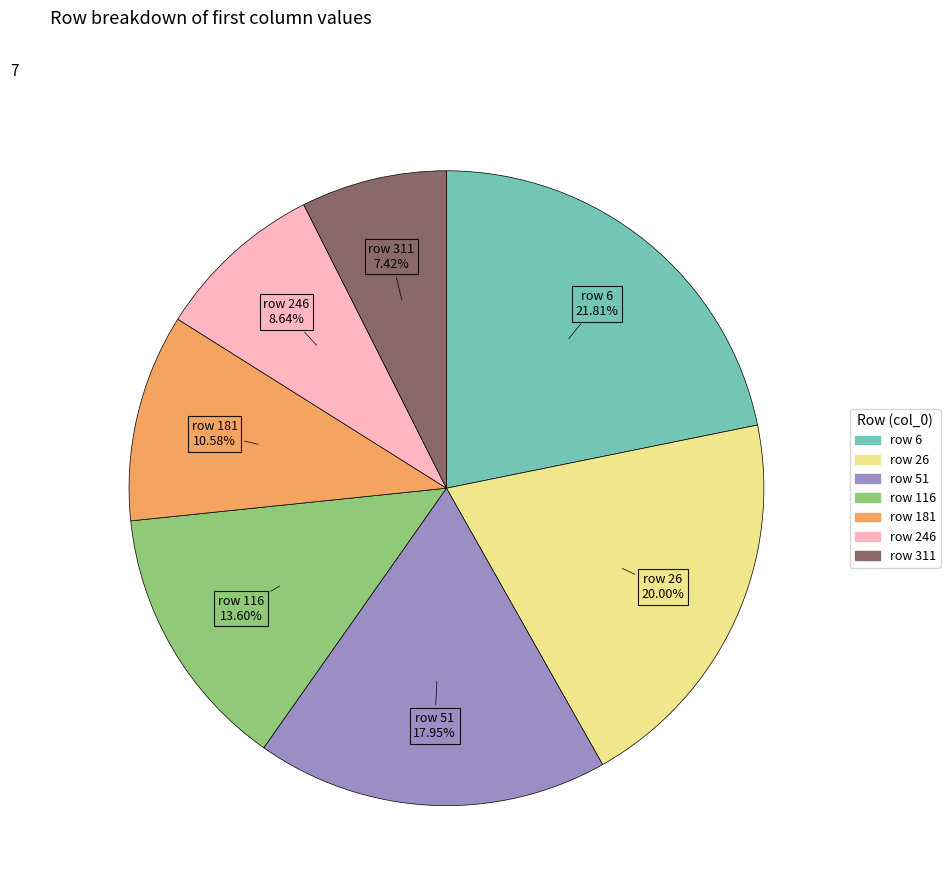

Does any single category account for the majority?

No